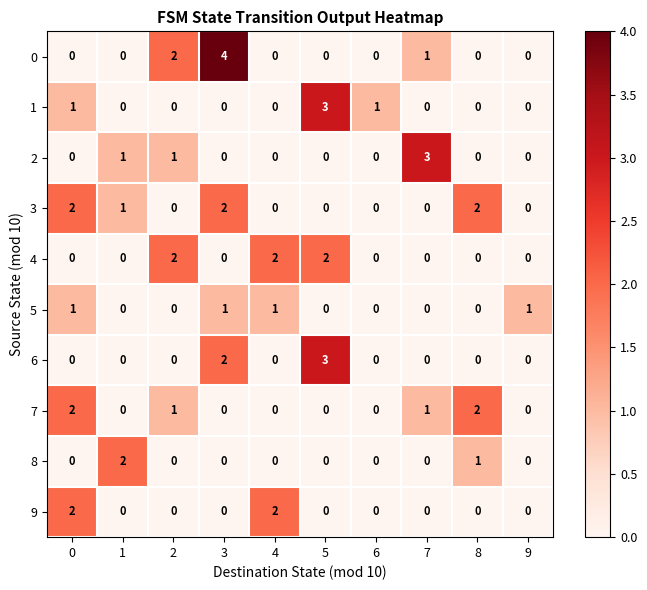

What is the sum of all 0 values?

7